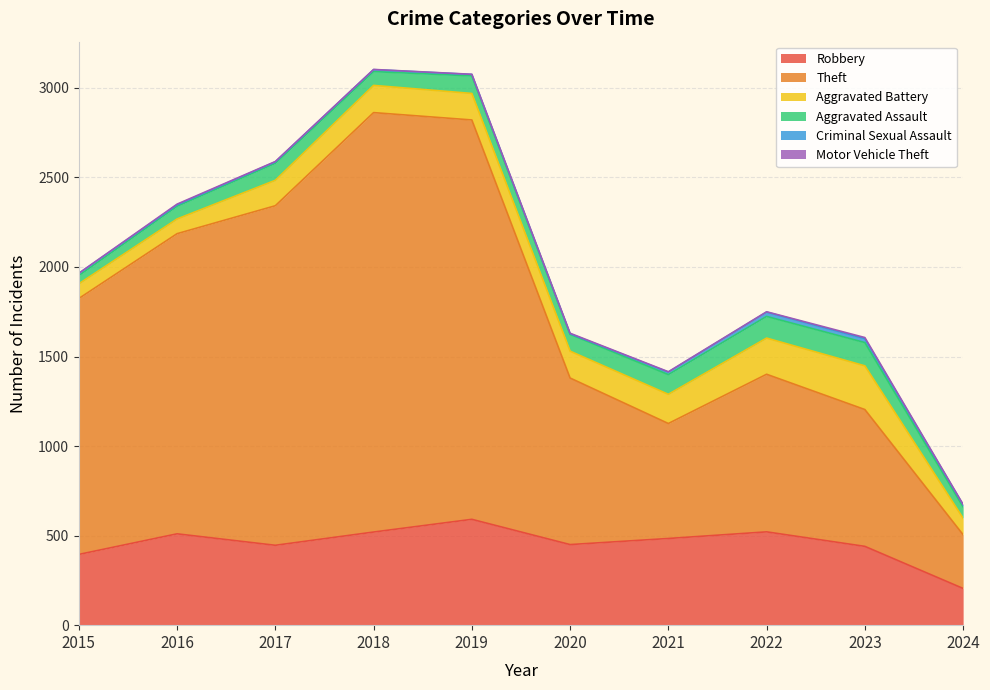

What are all the series names shown in the legend?

Robbery, Theft, Aggravated Battery, Aggravated Assault, Criminal Sexual Assault, Motor Vehicle Theft